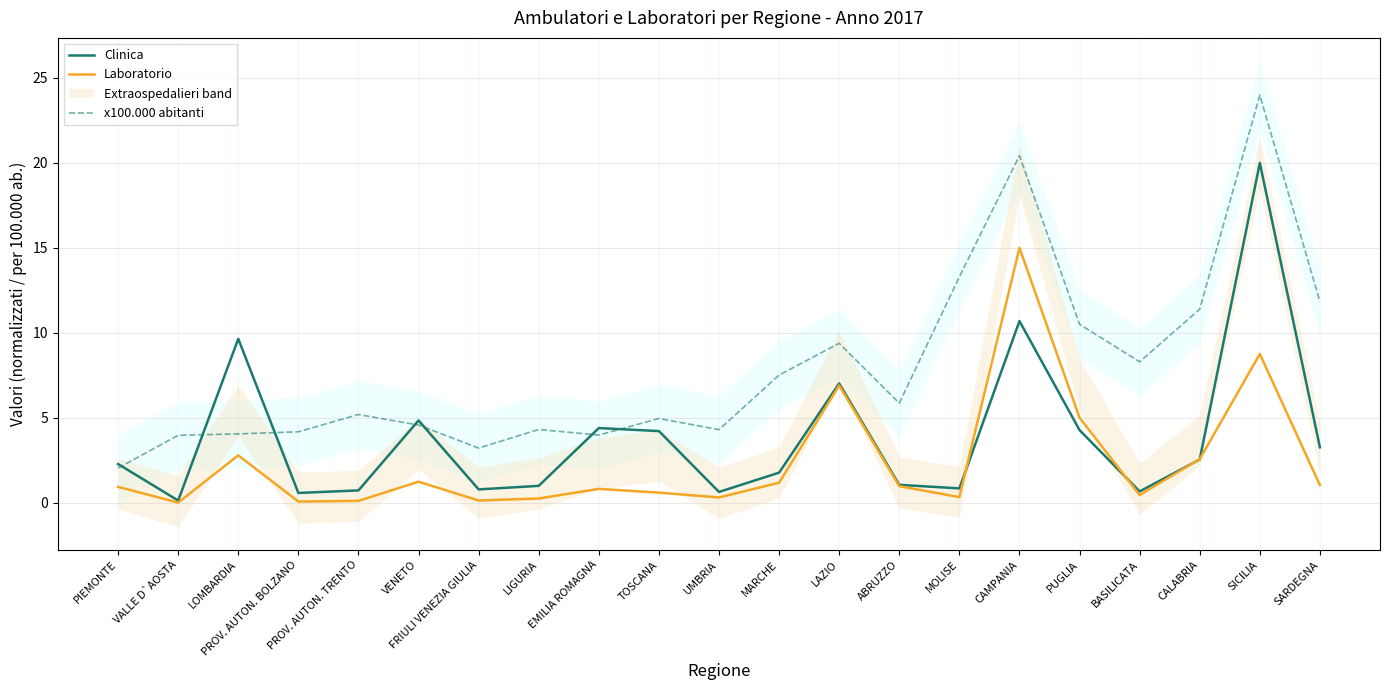

True or false: Laboratorio has more than 1 interior local peaks.

True